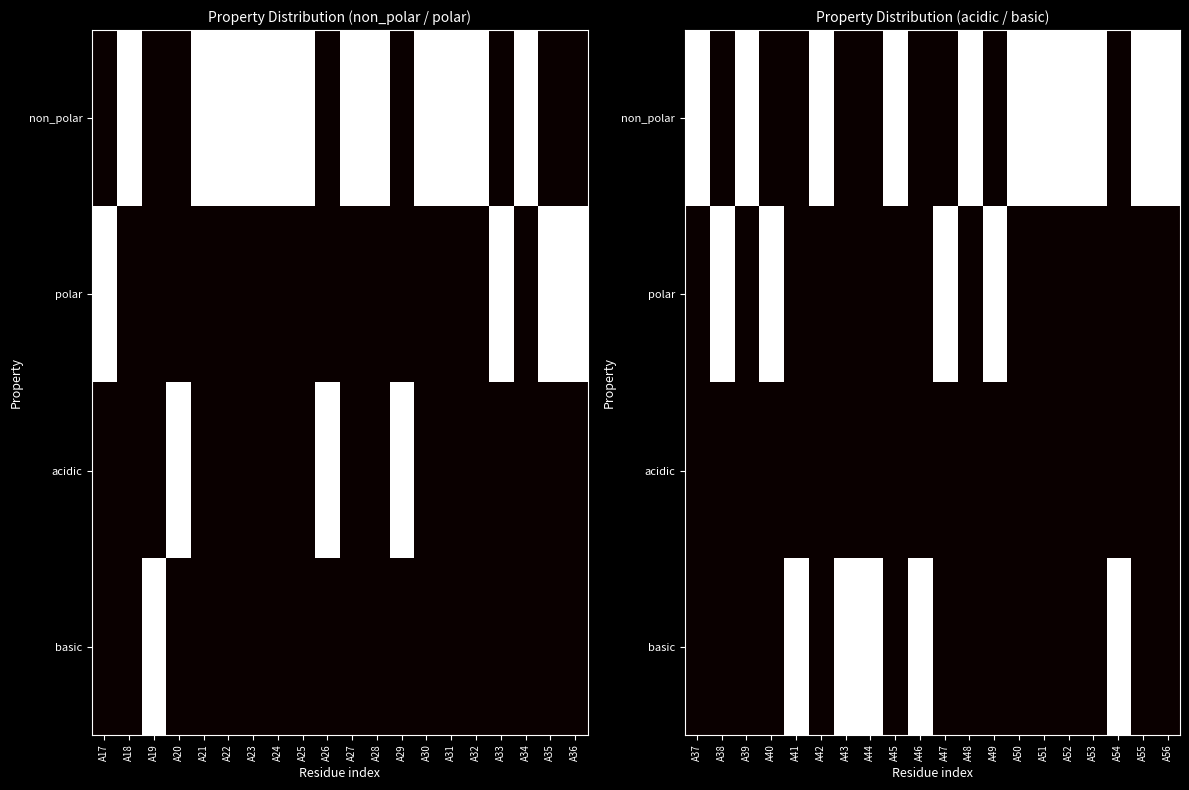

What is the difference between the maximum and minimum values in the polar series?

1